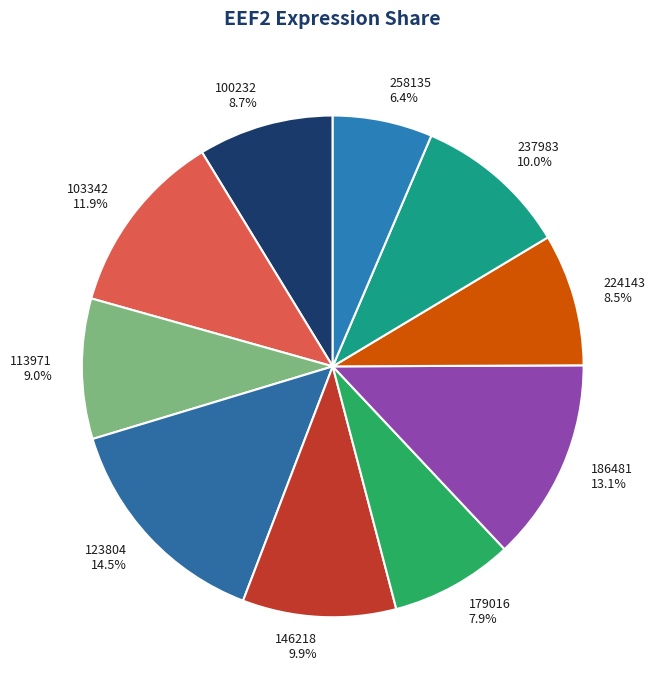

What portion of the pie excludes 179016?

92.1%